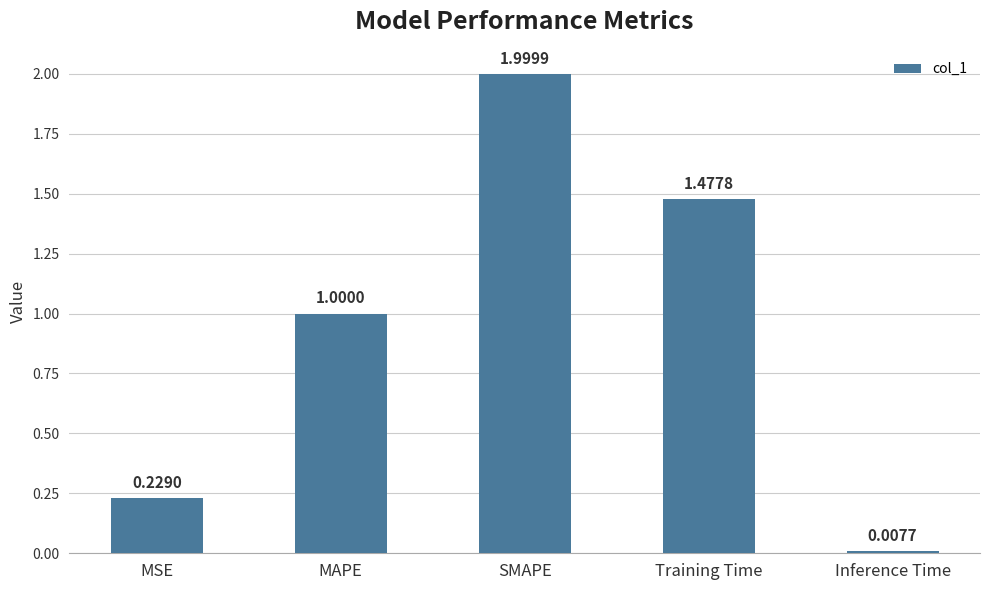

Does the chart contain stacked bars?

No